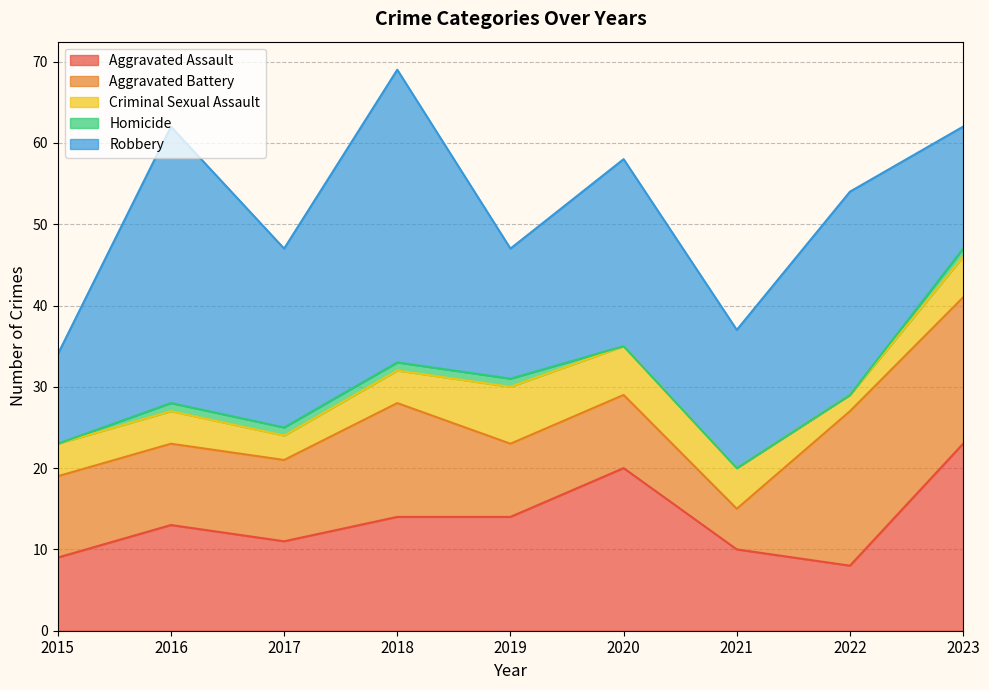

List the series in order of their peak value, highest first.

Robbery, Aggravated Assault, Aggravated Battery, Criminal Sexual Assault, Homicide